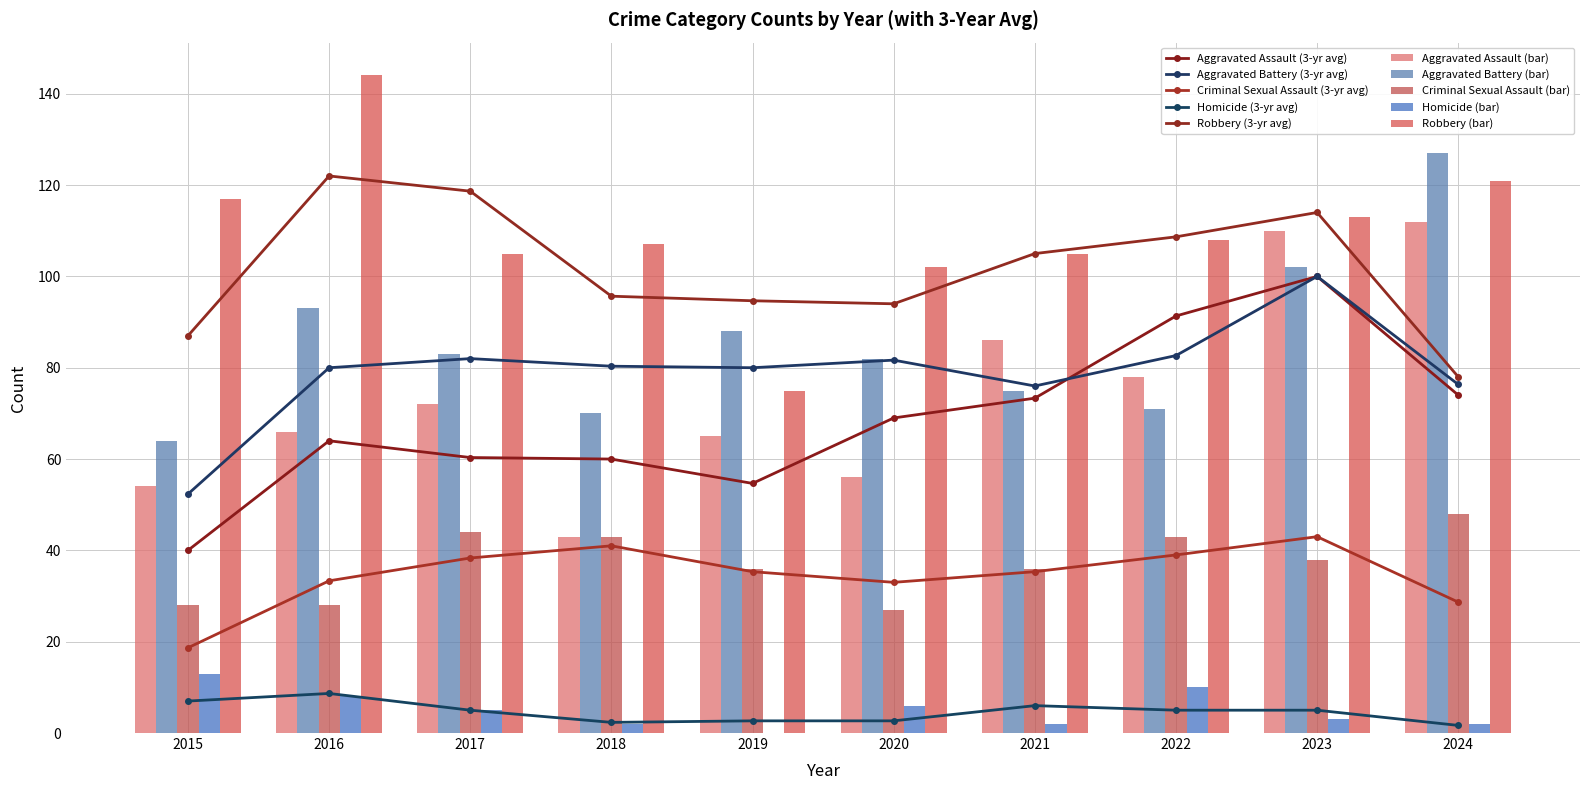

Which series has the widest spread of values?

Aggravated Assault